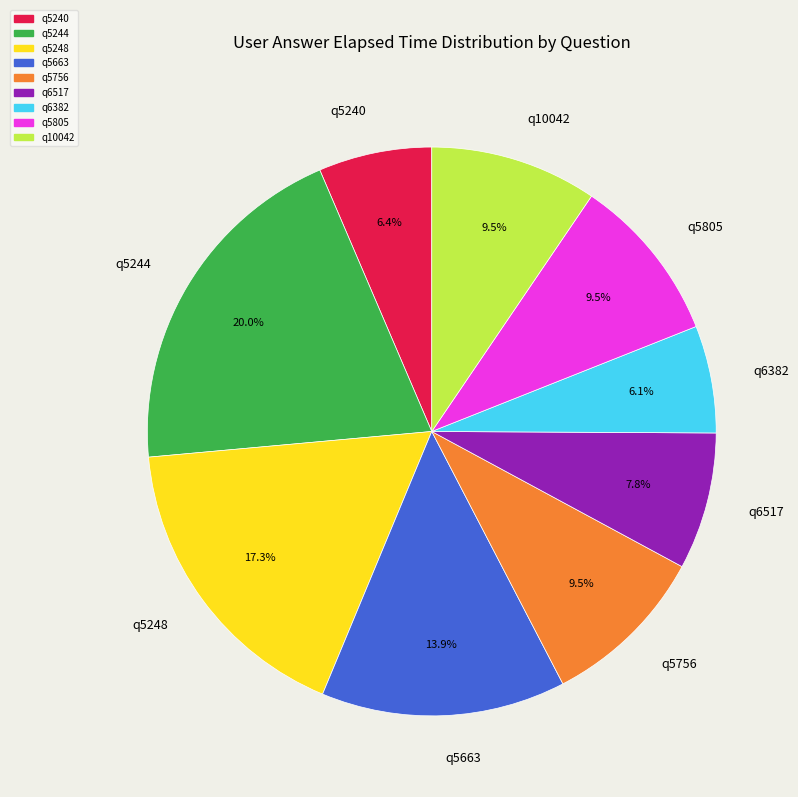

How many slices are in this pie chart?

9